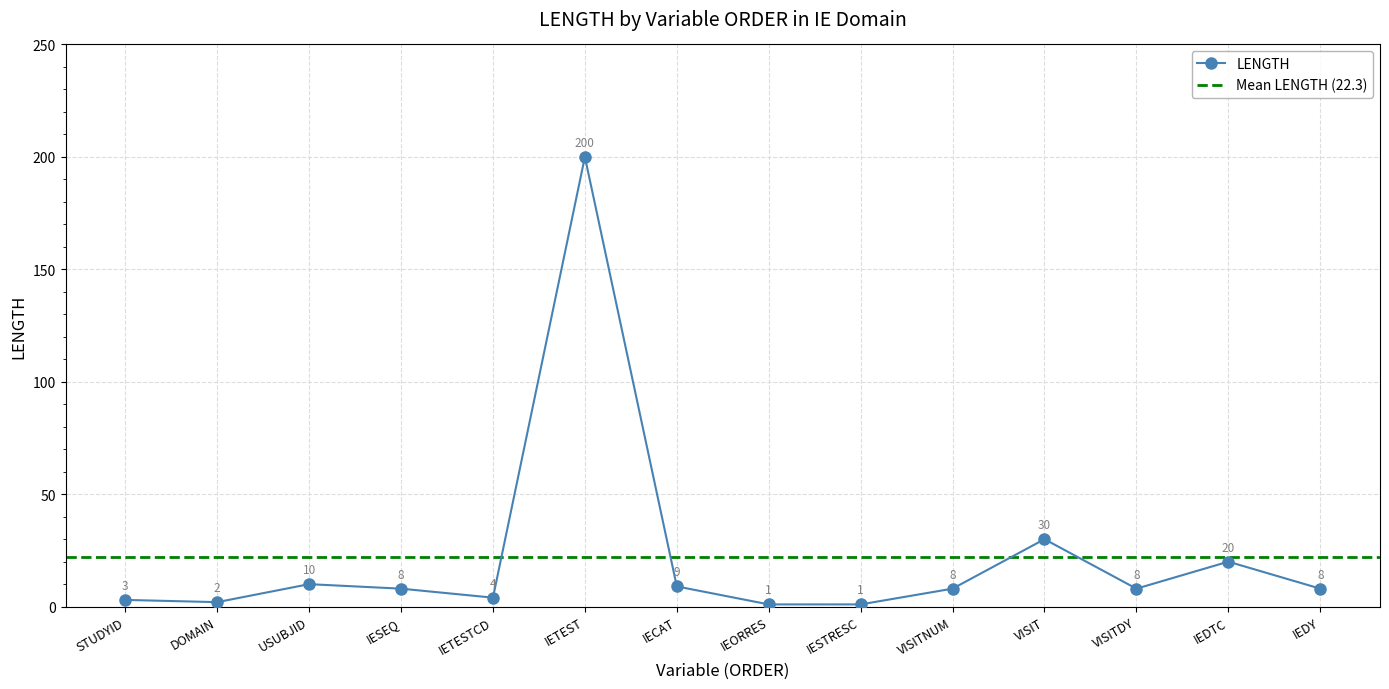

Reading right to left, extract all data points from this chart.

8	20	8	30	8	1	1	9	200	4	8	10	2	3